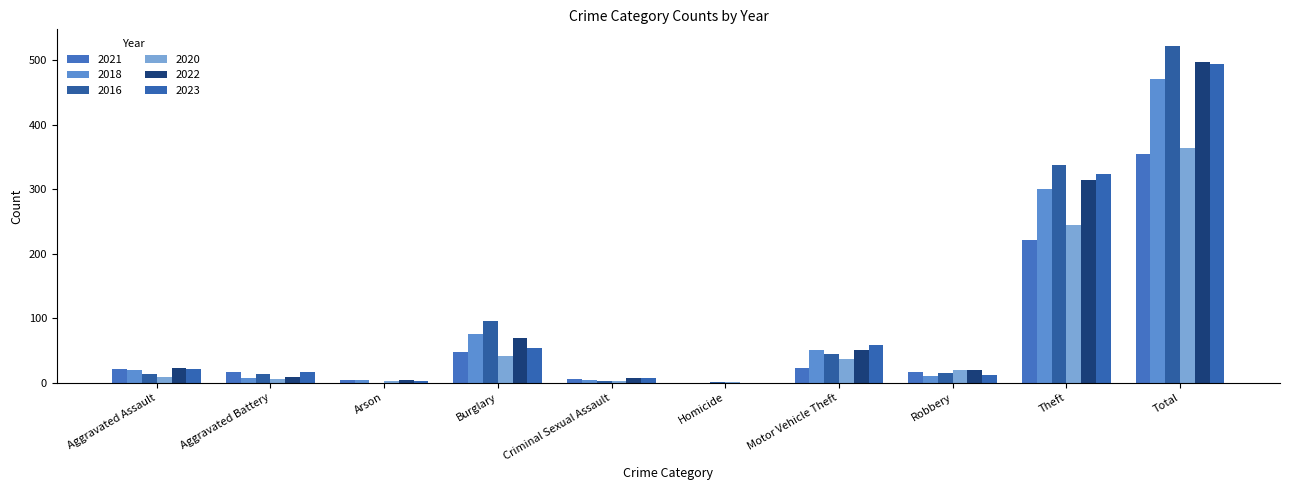

At which label is 2023 closest to 247?

Theft